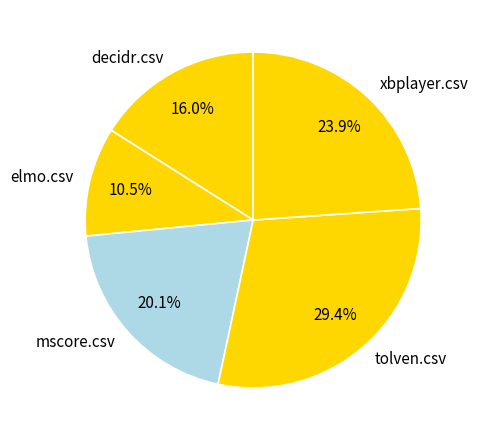

How many slices are in this pie chart?

5